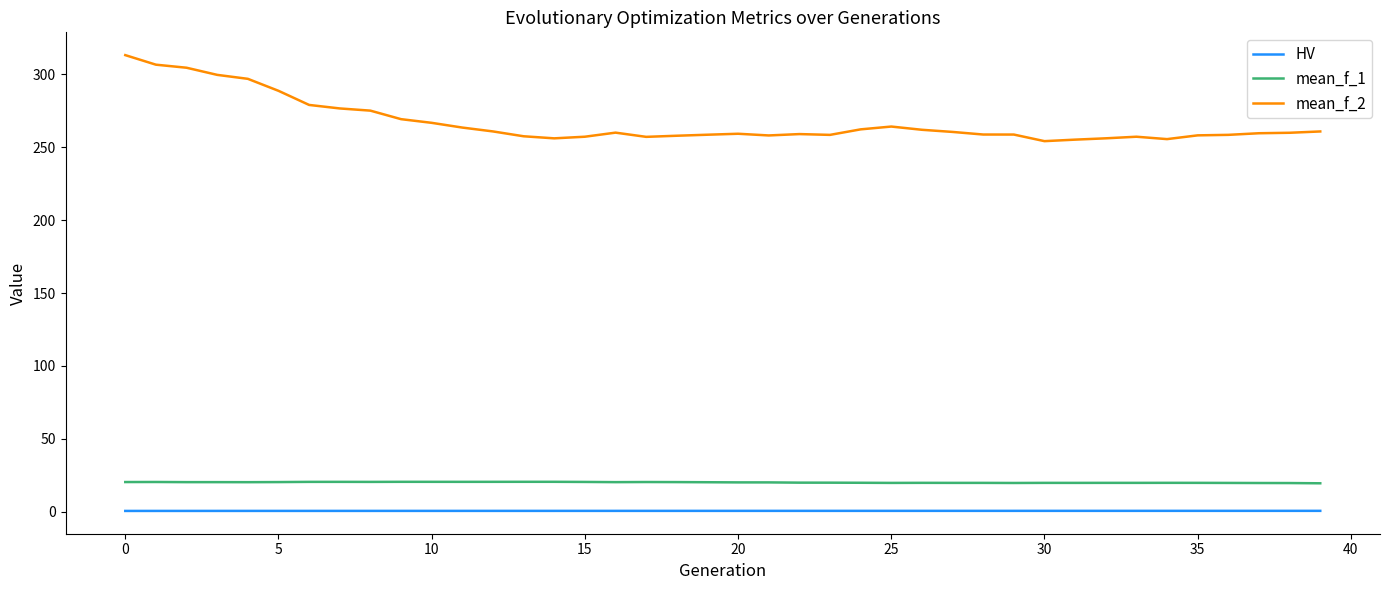

In mean_f_1, how many points are higher than both neighbors (excluding endpoints)?

9